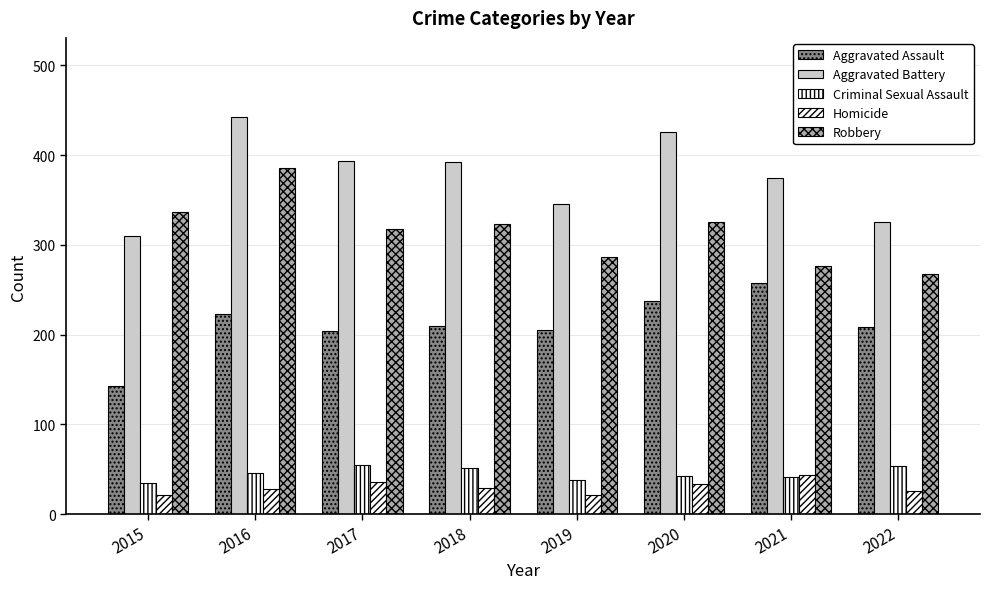

Between 2018 and 2017, which is larger?

2018